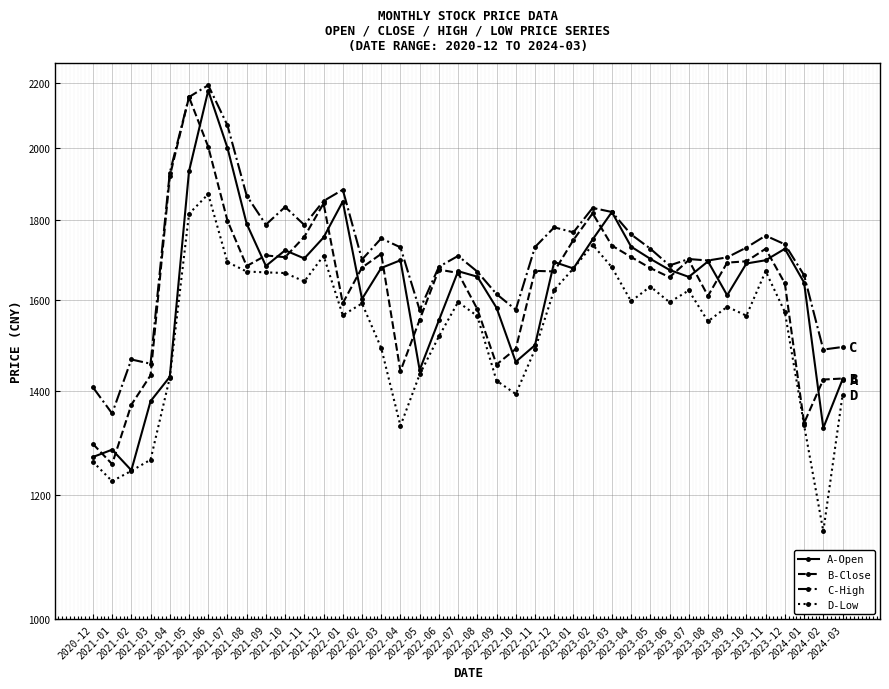

Which series has the largest total across all categories?

C-High